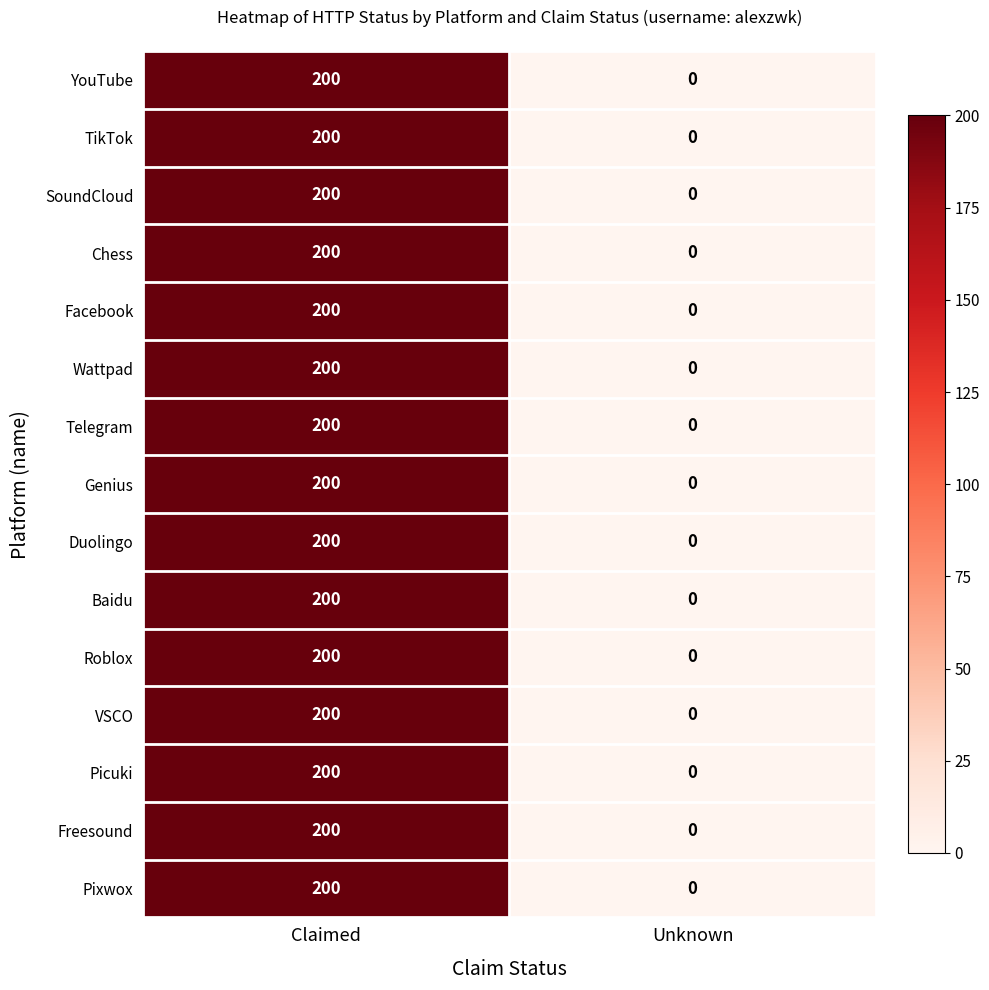

Is it true that Roblox equals 136 at Unknown?

False